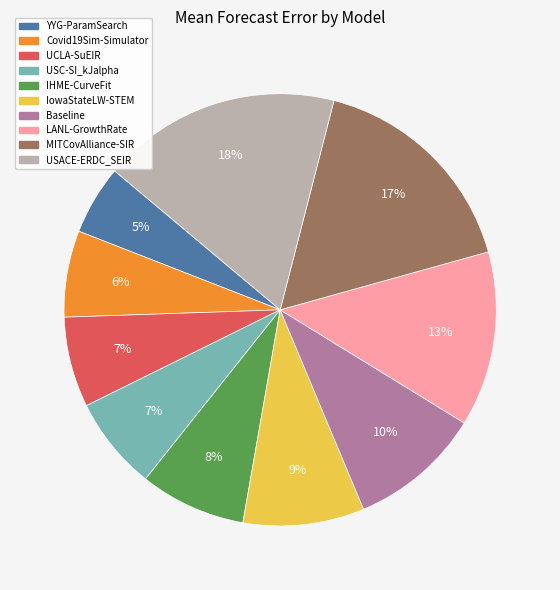

Does USACE-ERDC_SEIR represent more than half of the total?

No